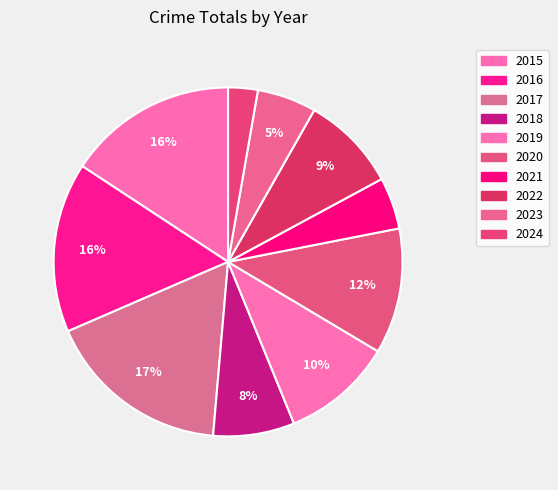

How many slices are in this pie chart?

10